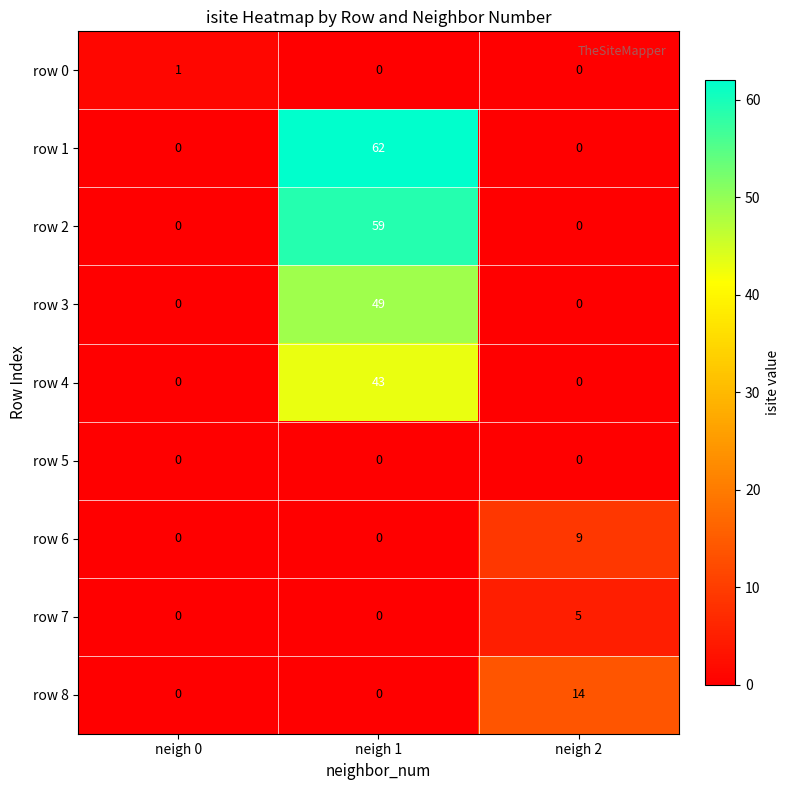

Rank the series by their maximum value, from lowest to highest.

row 5, row 0, row 7, row 6, row 8, row 4, row 3, row 2, row 1